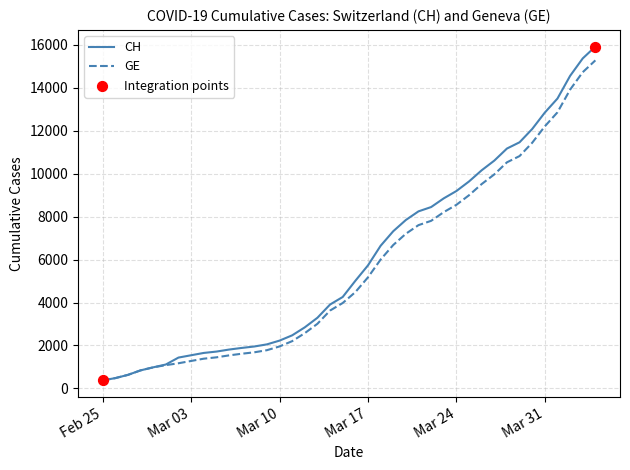

At how many categories does at least one series exceed 3792?

22